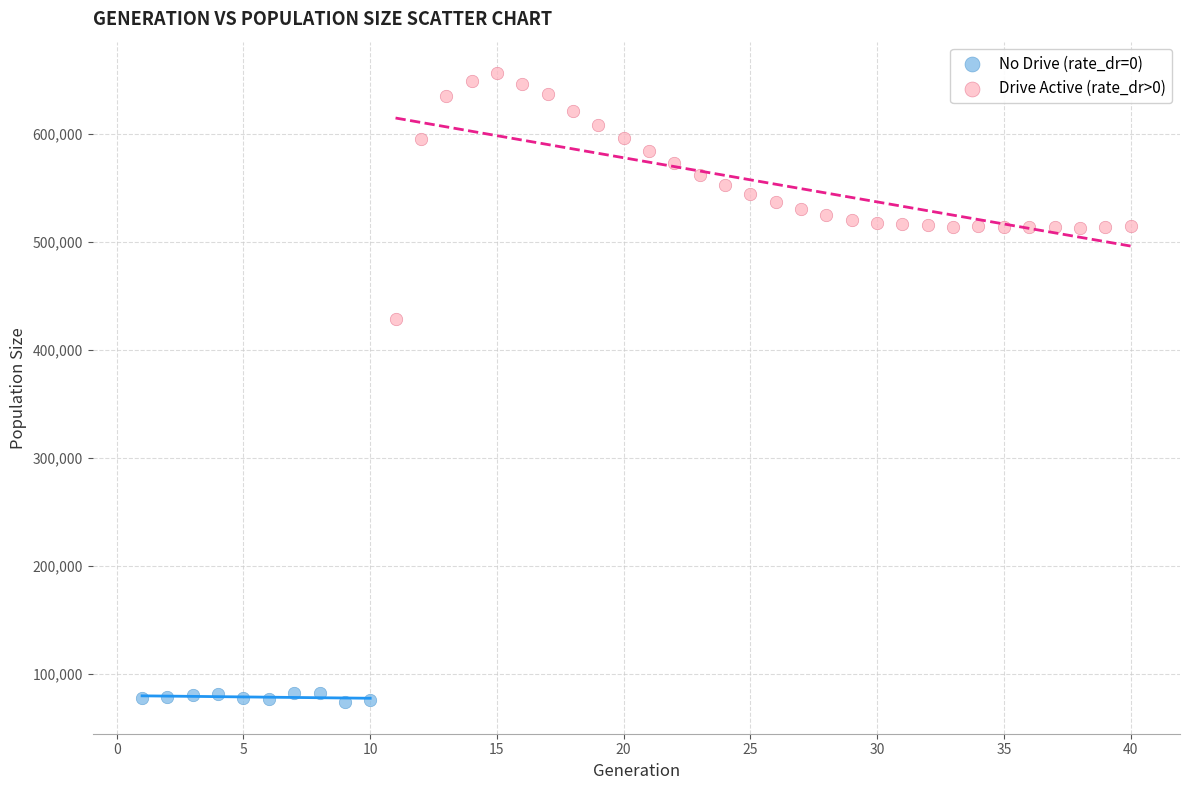

Which series reaches the minimum Y coordinate?

No Drive (rate_dr=0)